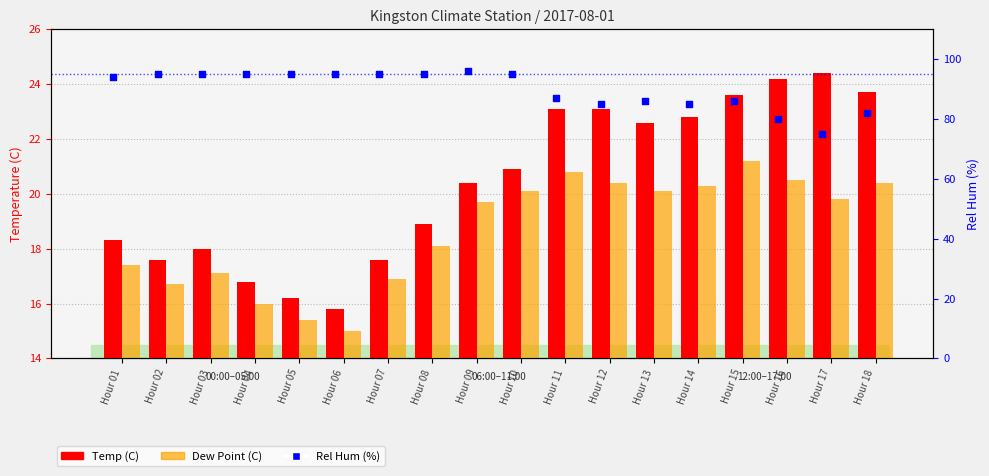

Which series has the widest spread of Y values?

Rel Hum (%)